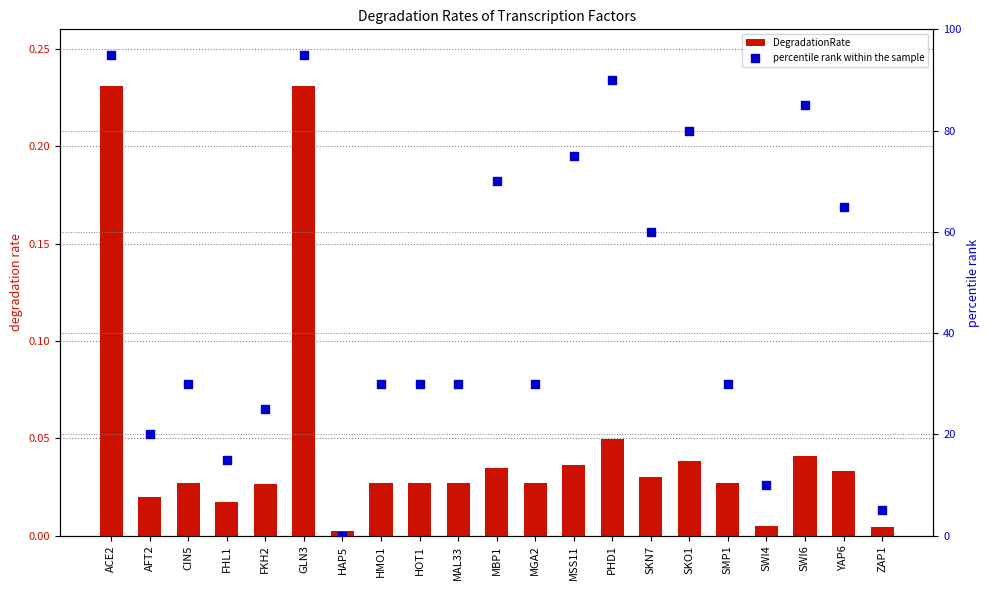

What is the total value across all series at YAP6?

65.0